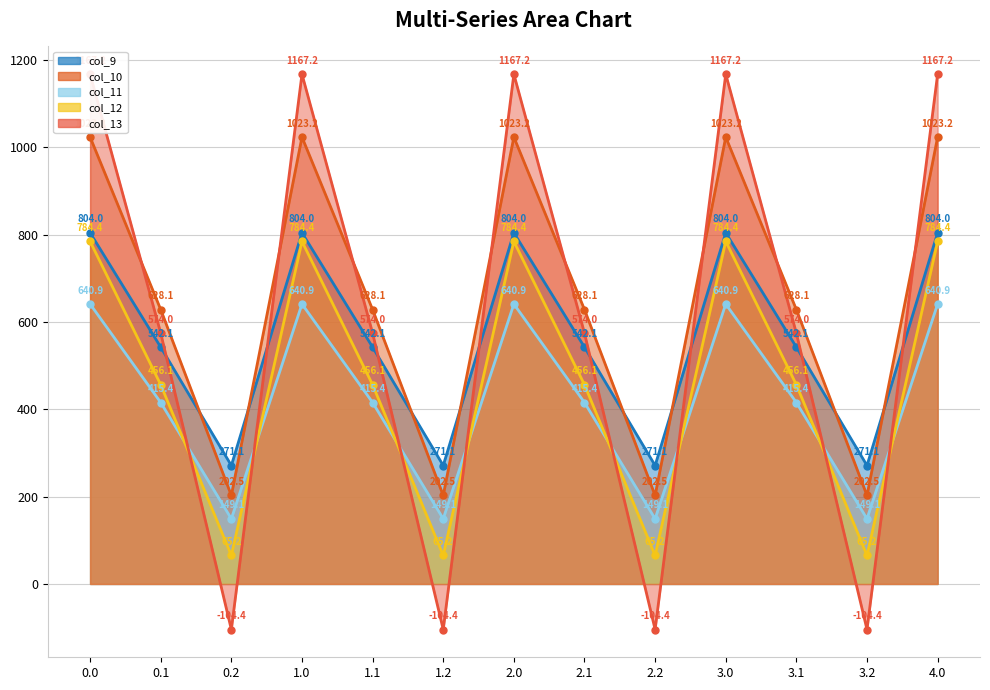

What is the label of the 3rd point from the left?

0.2